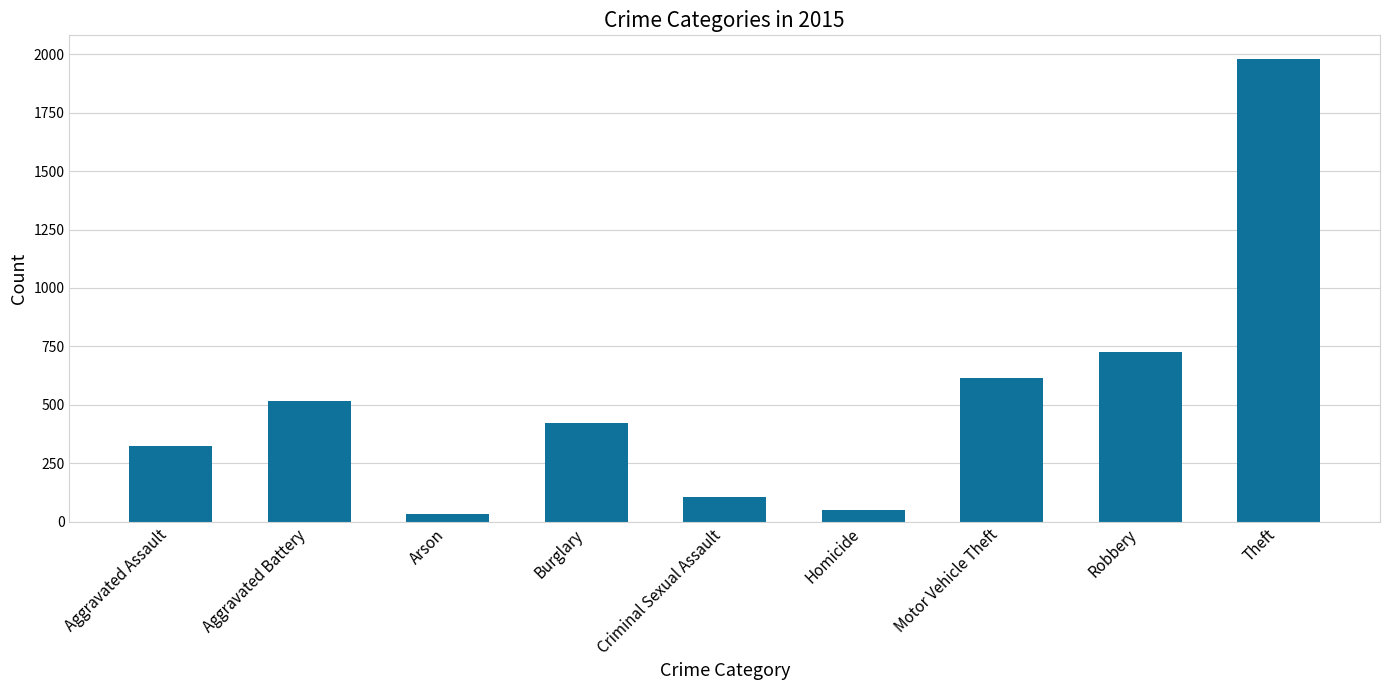

True or false: the data shows 187 at Motor Vehicle Theft.

False